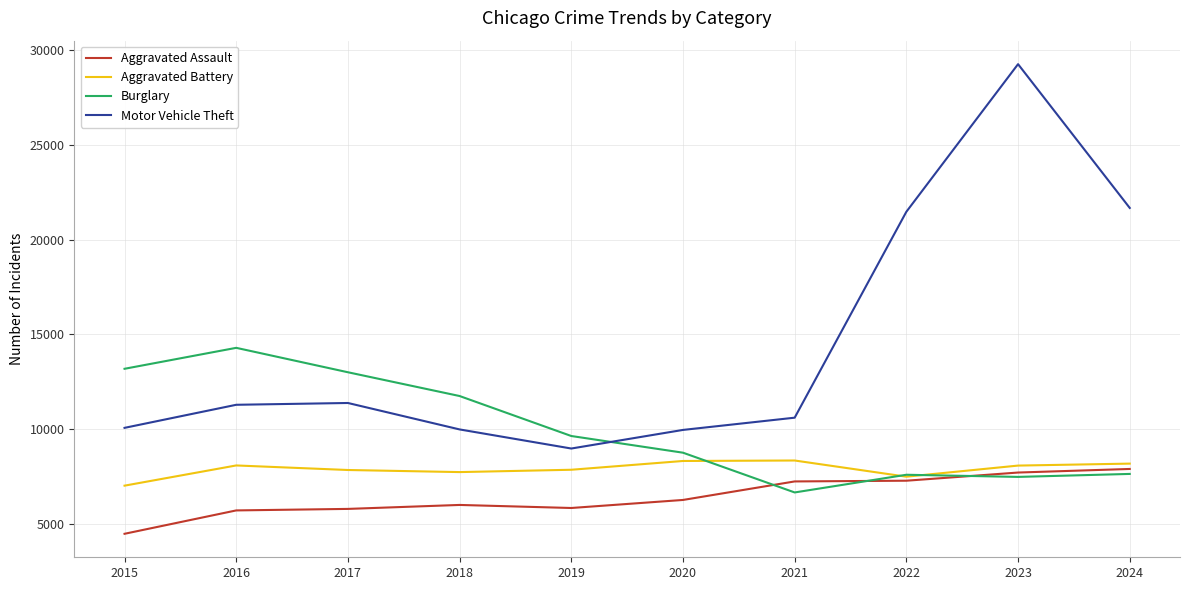

At which label does Burglary reach its minimum?

2021